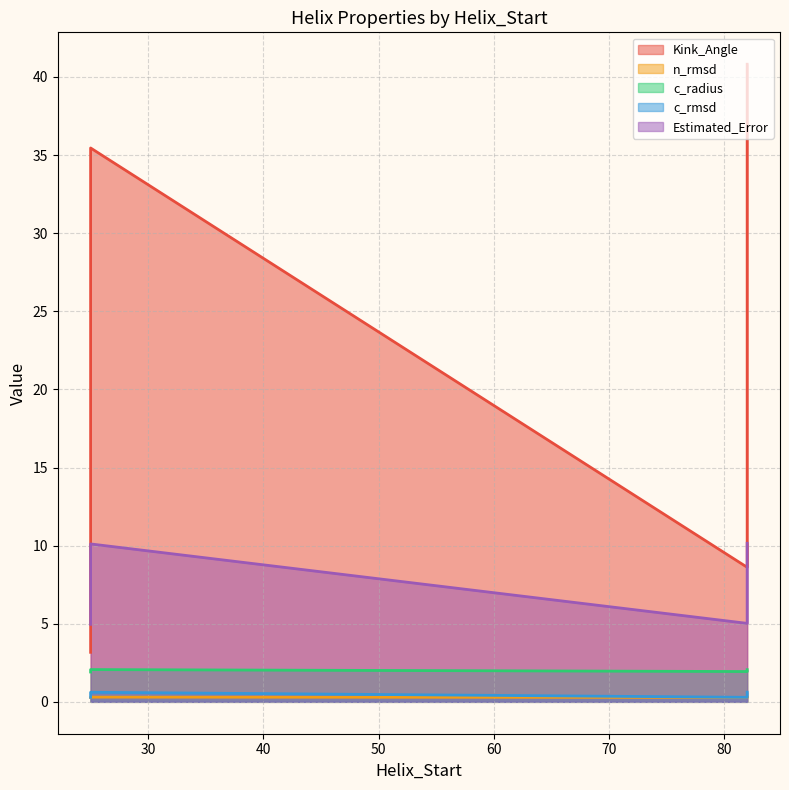

List the labels in order of Estimated_Error value, largest first.

82, 25, 82, 25